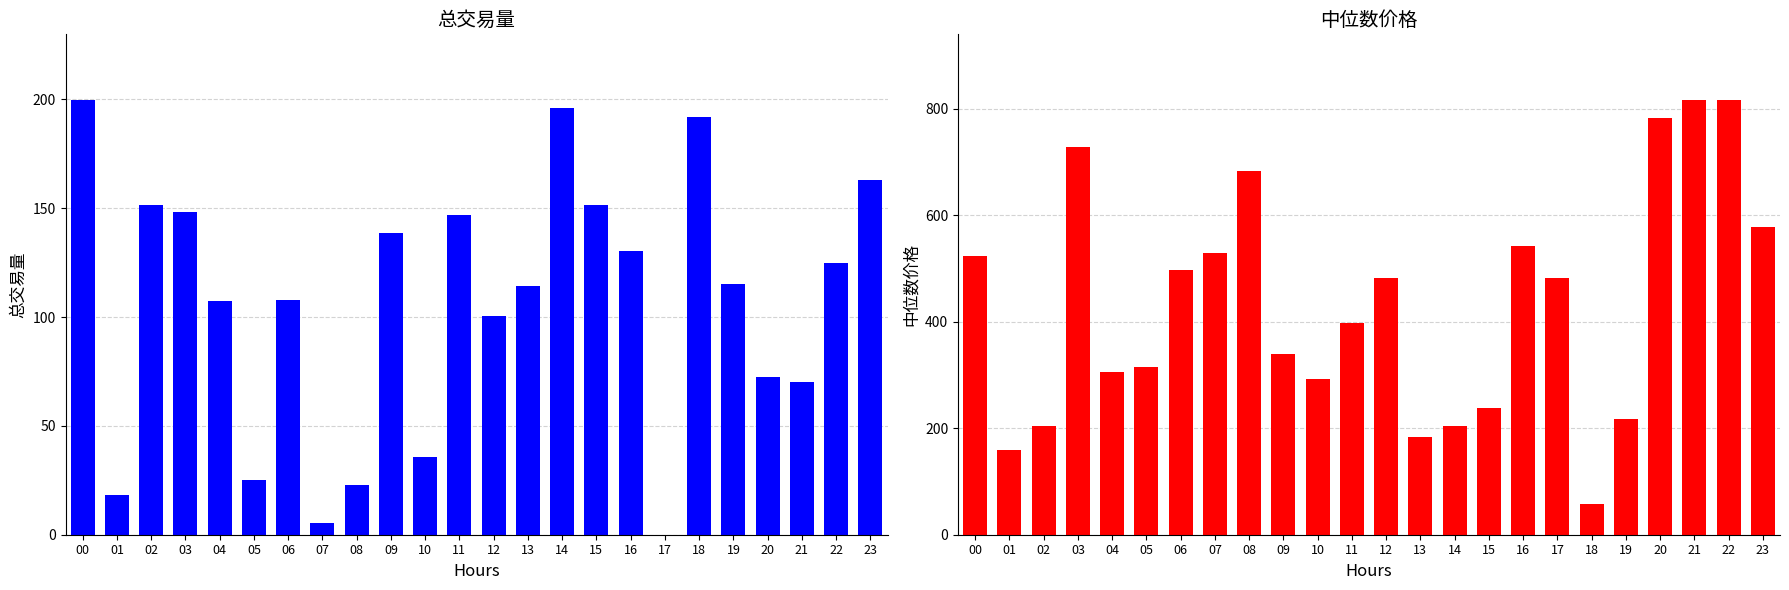

How many data points in 中位数价格 are less than 481?

12